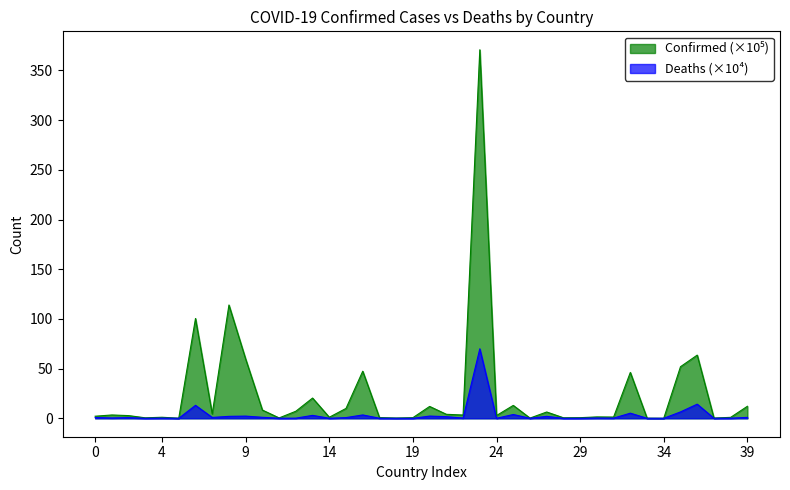

True or false: Deaths and Confirmed cross at least once.

False